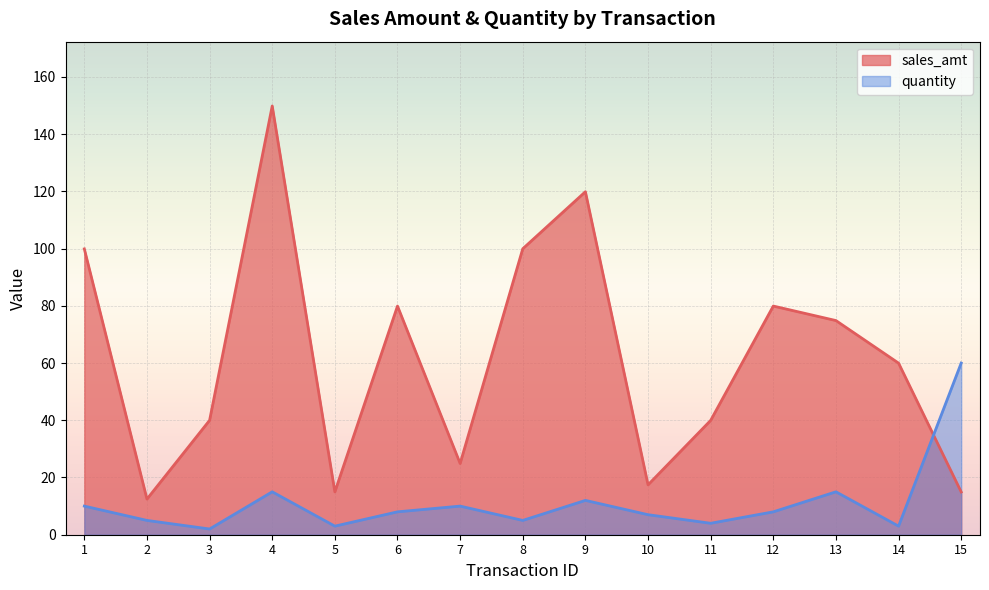

Reading right to left, transcribe all the data shown in this chart.

sales_amt: 15=14.9	14=60.0	13=74.8	12=79.9	11=40.0	10=17.4	9=119.9	8=100.0	7=24.9	6=79.9	5=15.0	4=149.8	3=40.0	2=12.4	1=99.9
quantity: 15=60.0	14=3.0	13=15.0	12=8.0	11=4.0	10=7.0	9=12.0	8=5.0	7=10.0	6=8.0	5=3.0	4=15.0	3=2.0	2=5.0	1=10.0